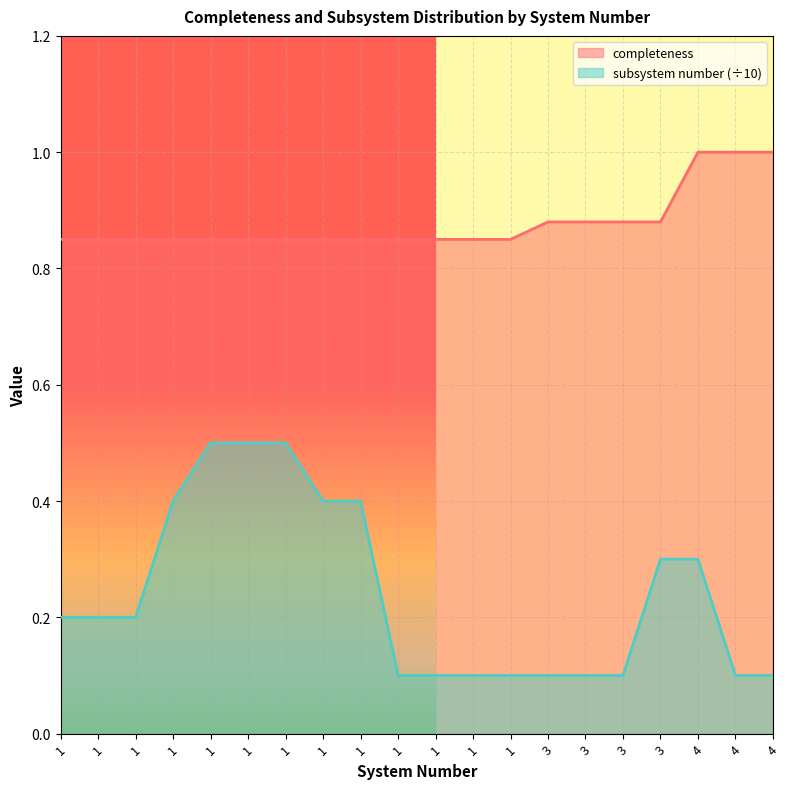

What is the total value across all series at 3?

1.0